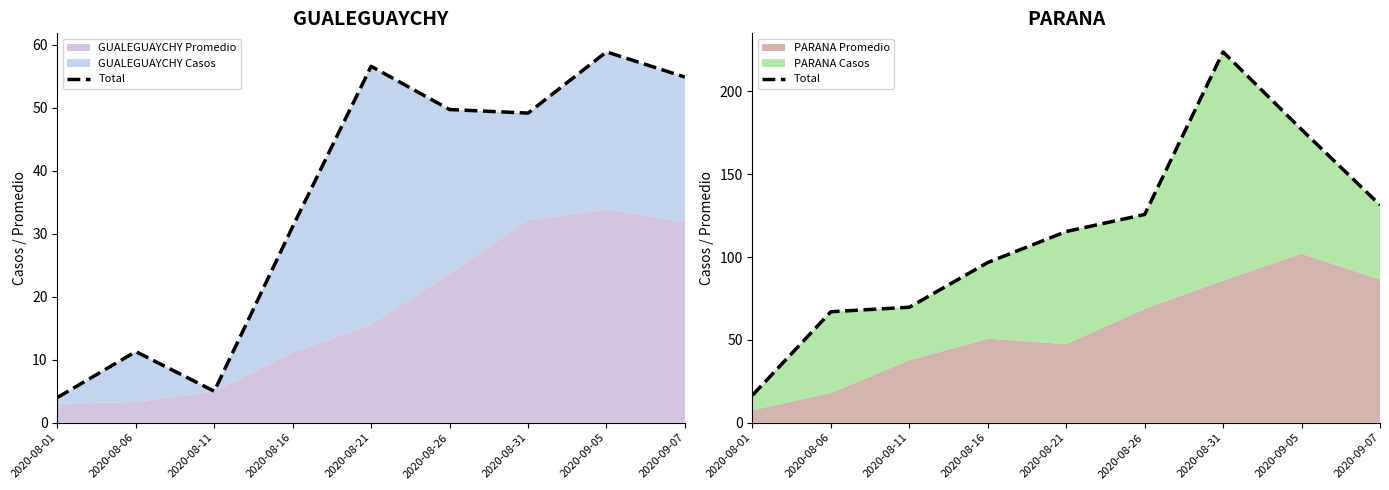

Rank the categories by value from highest to lowest.

2020-08-31, 2020-09-05, 2020-09-07, 2020-08-26, 2020-08-21, 2020-08-16, 2020-08-11, 2020-08-06, 2020-08-01